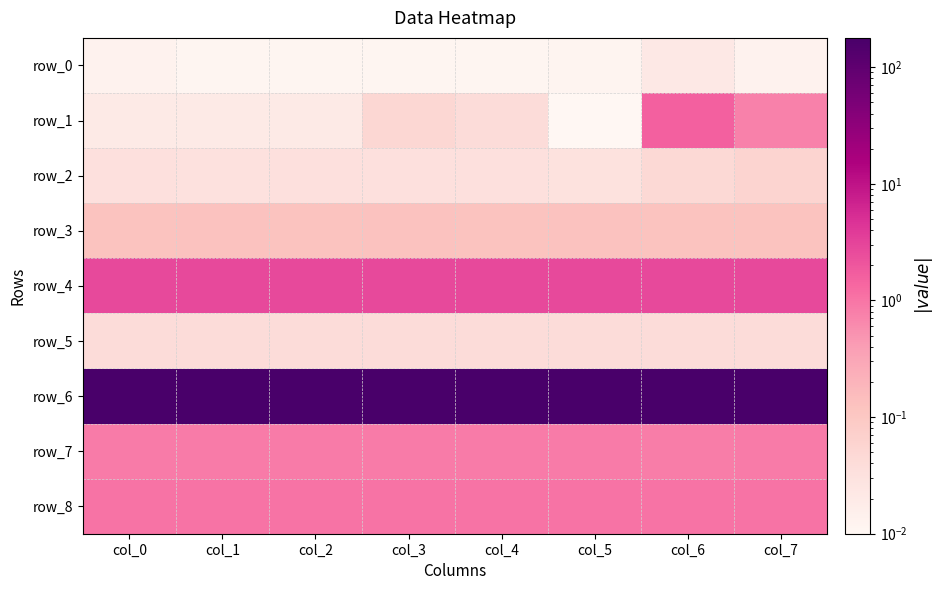

Which series has the largest total across all categories?

row_6